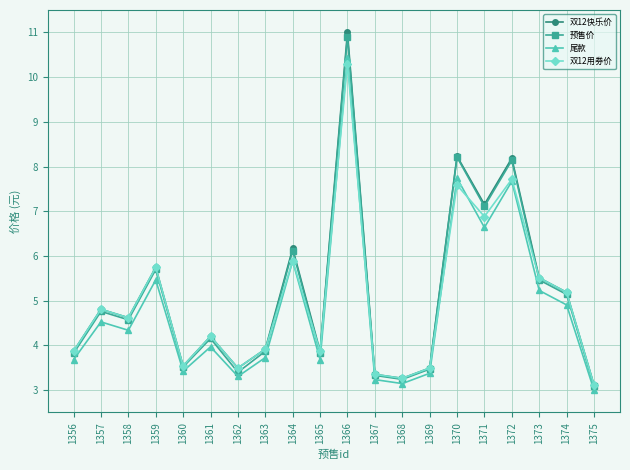

Which series has the widest spread of values?

双12快乐价